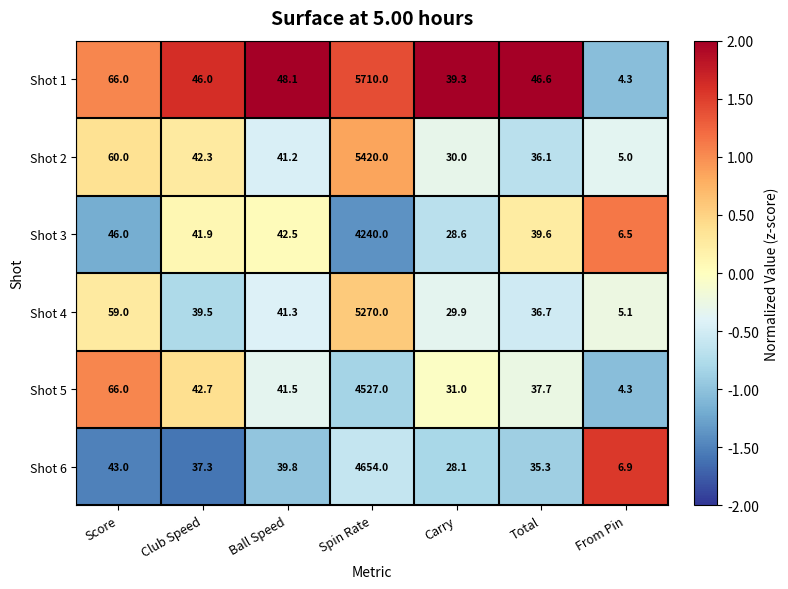

What is the difference between the Shot 4 values at Spin Rate and Club Speed?

5230.5